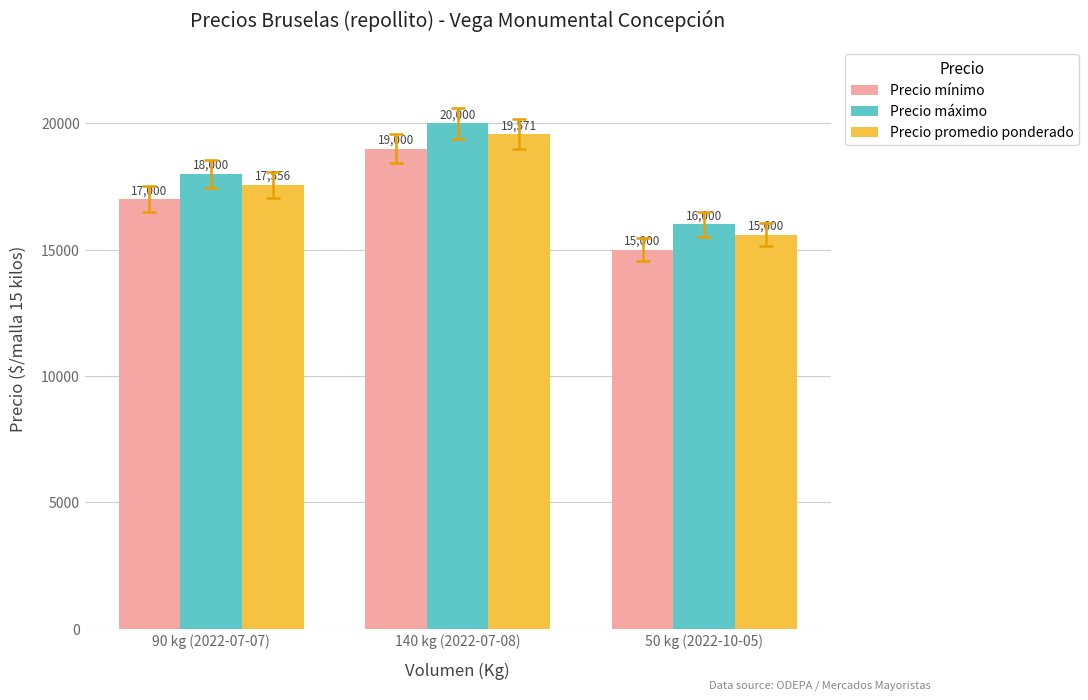

What is the difference between the Precio máximo values at 140 kg (2022-07-08) and 50 kg (2022-10-05)?

4000